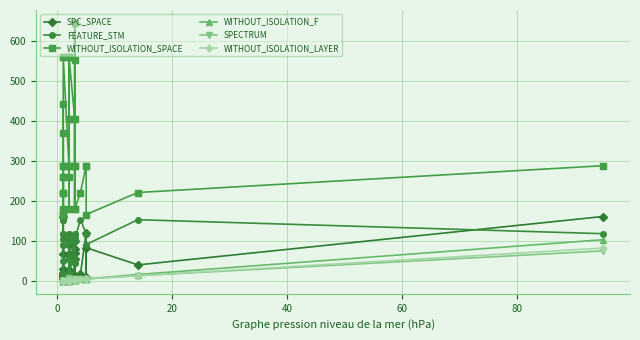

Rank the series by their maximum value, from highest to lowest.

WITHOUT_ISOLATION_SPACE, SPC_SPACE, FEATURE_STM, WITHOUT_ISOLATION_F, WITHOUT_ISOLATION_LAYER, SPECTRUM